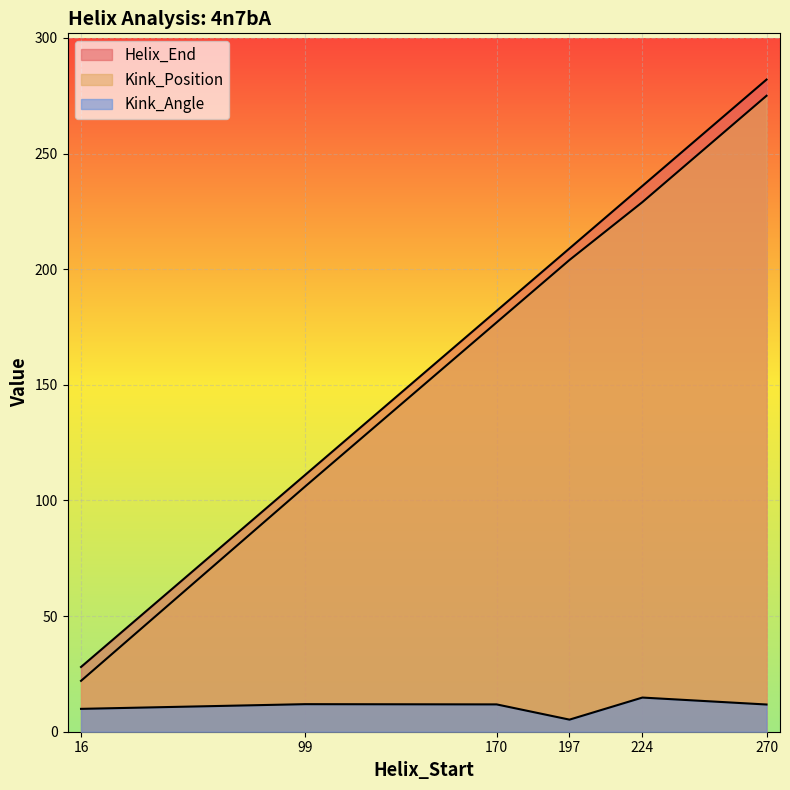

Count the number of categories in the chart.

6